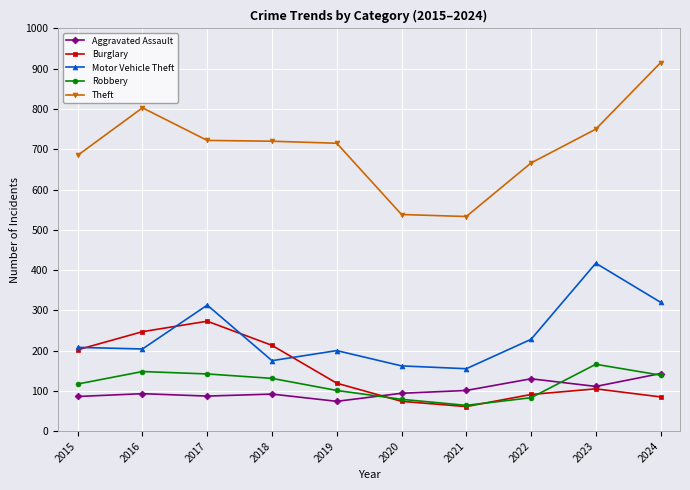

Which category has the lowest value in the Aggravated Assault series?

2019